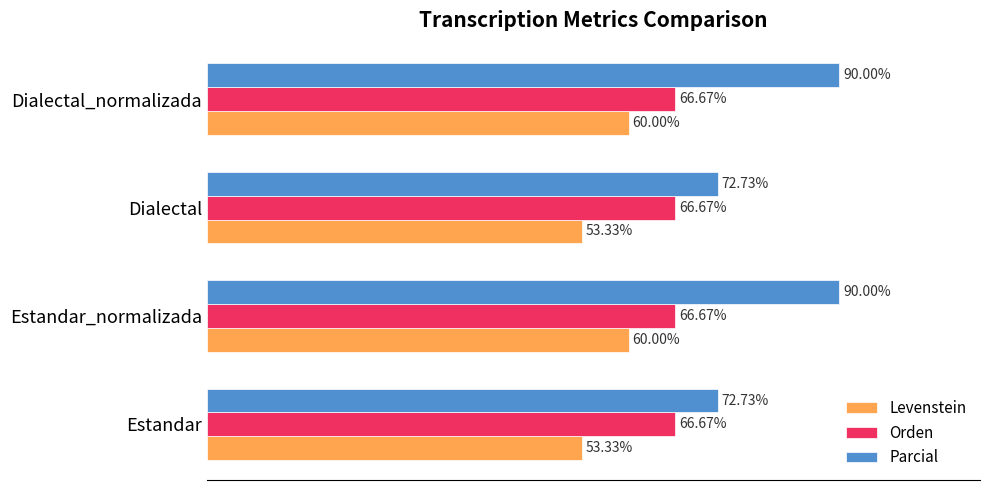

Which series has the largest total across all categories?

Parcial